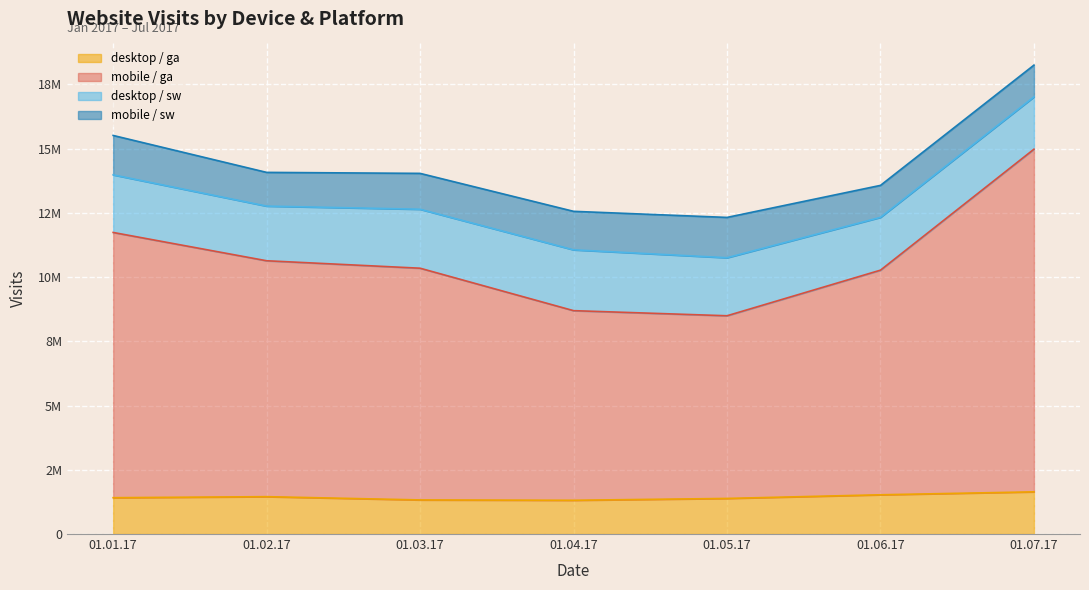

What is the difference between the maximum and minimum values in the desktop_ga series?

327937.0